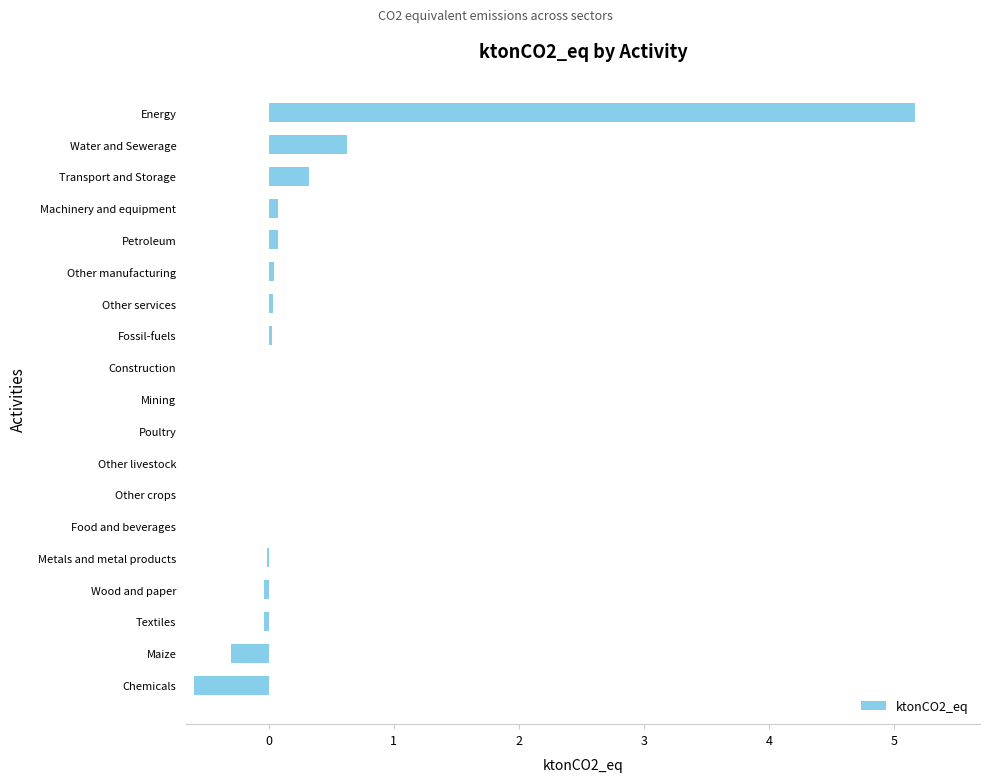

What value does the data have at Maize?

-0.3